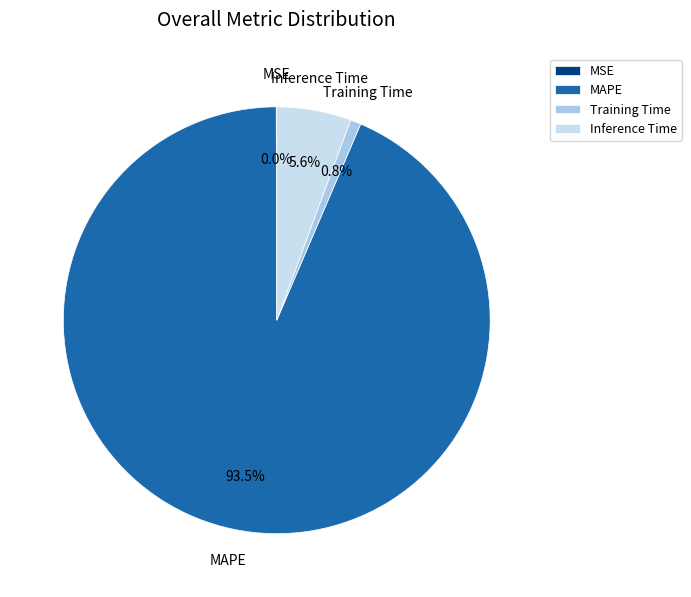

Do Training Time and Inference Time together represent more than half of the pie?

No